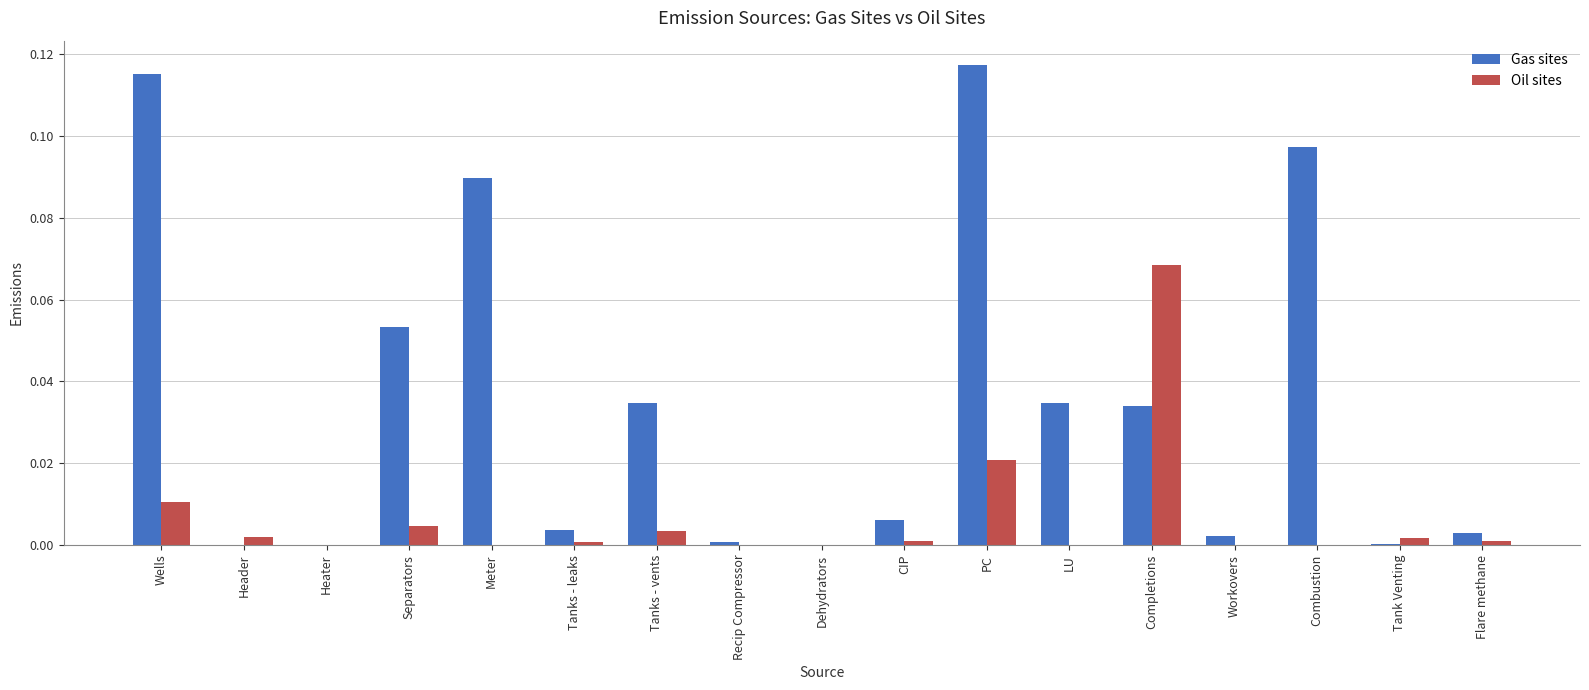

At which category is the sum across all series the highest?

PC